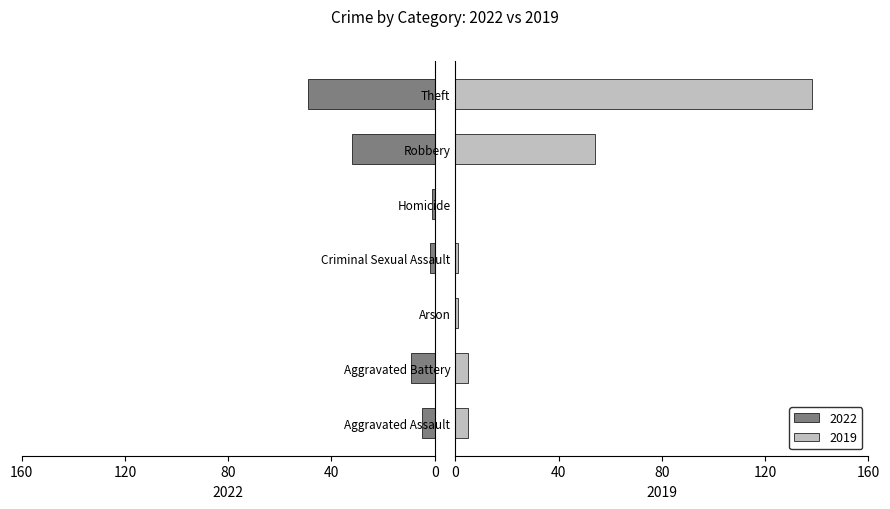

Reading left to right, transcribe all the data shown in this chart.

2022: Aggravated Assault=5	Aggravated Battery=9	Arson=0	Criminal Sexual Assault=2	Homicide=1	Robbery=32	Theft=49
2019: Aggravated Assault=5	Aggravated Battery=5	Arson=1	Criminal Sexual Assault=1	Homicide=0	Robbery=54	Theft=138